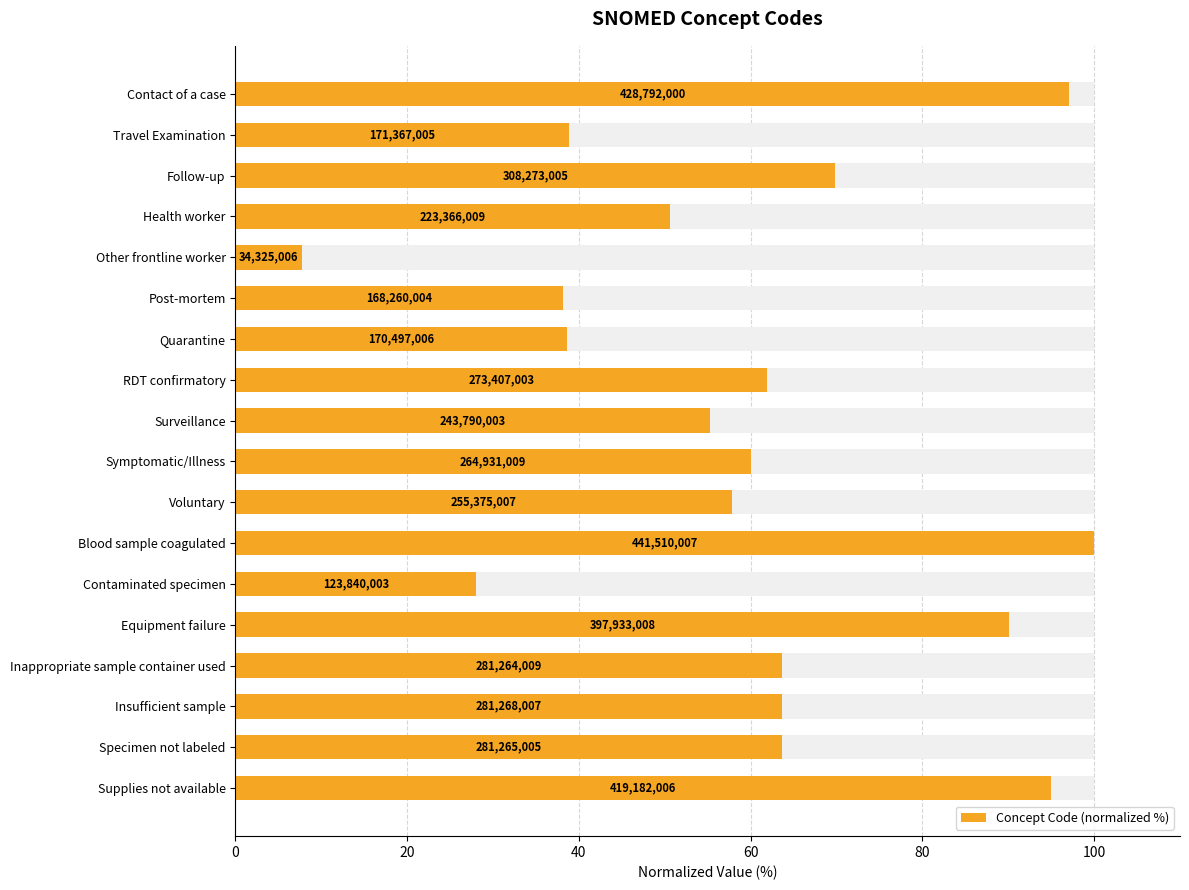

How many data points are above 61?

9